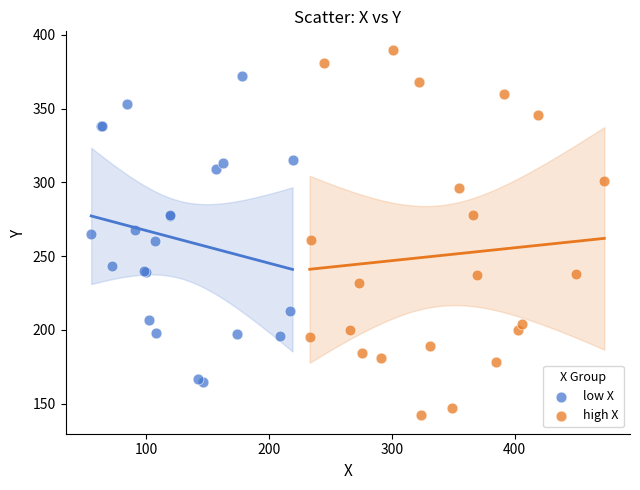

Which series reaches the minimum Y coordinate?

high X